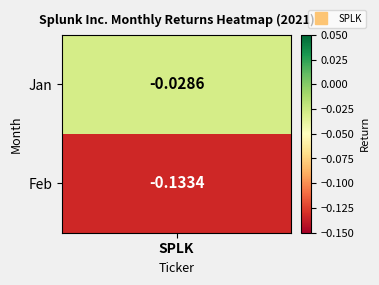

The chart shows a value of -0.1 at 2. True or false?

False